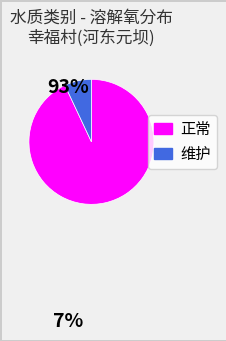

Which category has the biggest portion of the pie?

正常